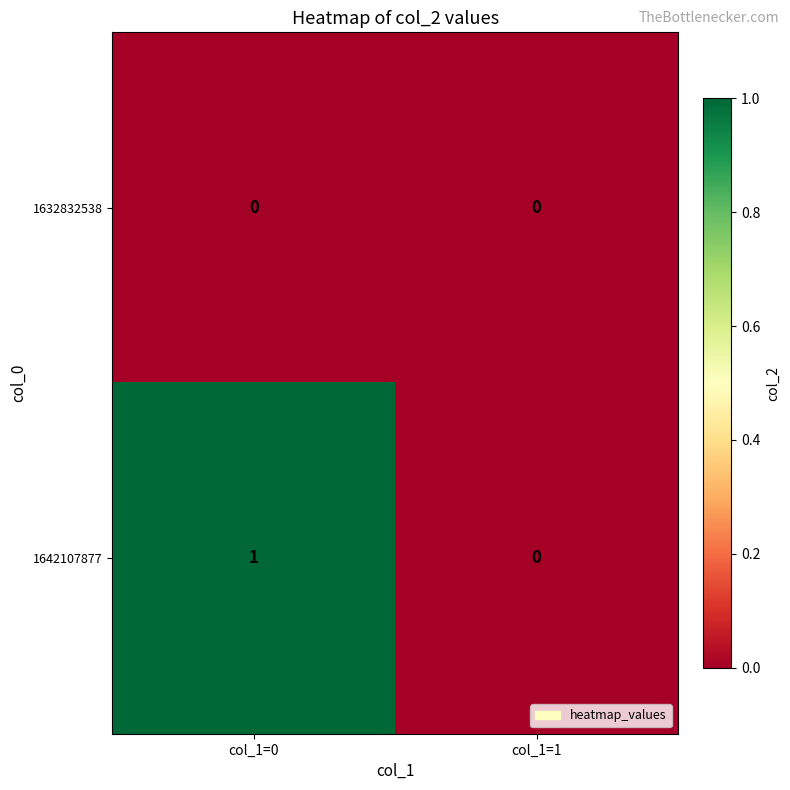

At which label is 1642107877 closest to 0?

col_1=1